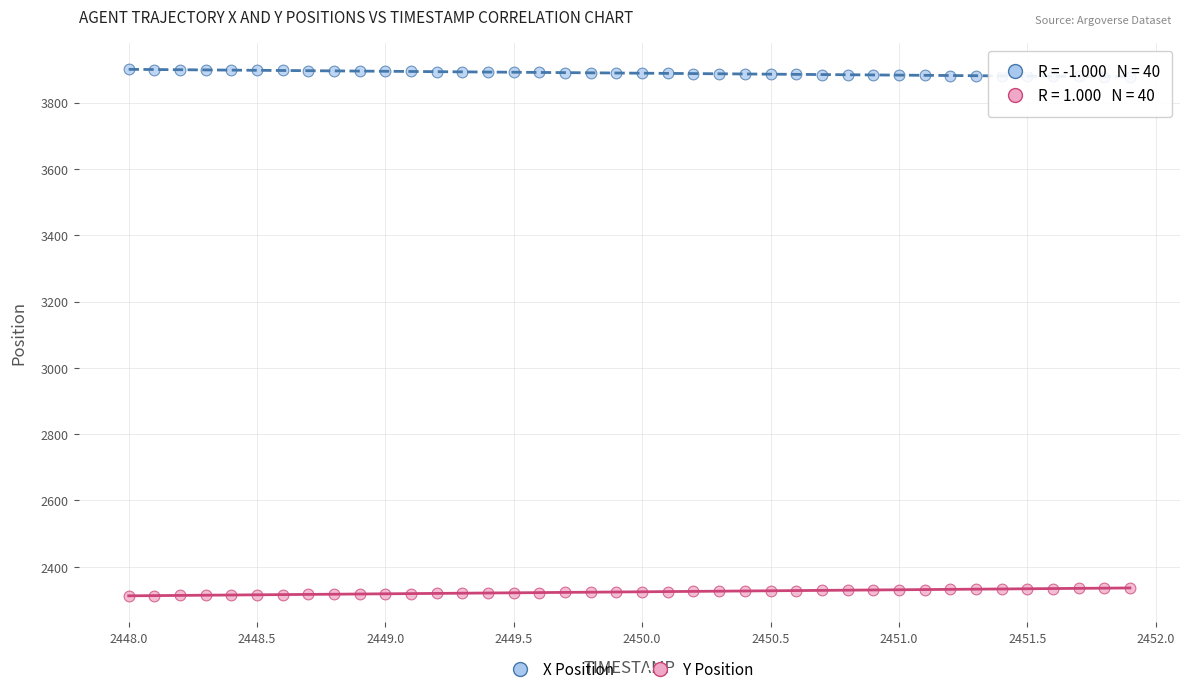

Which series contains the highest Y value?

X Position